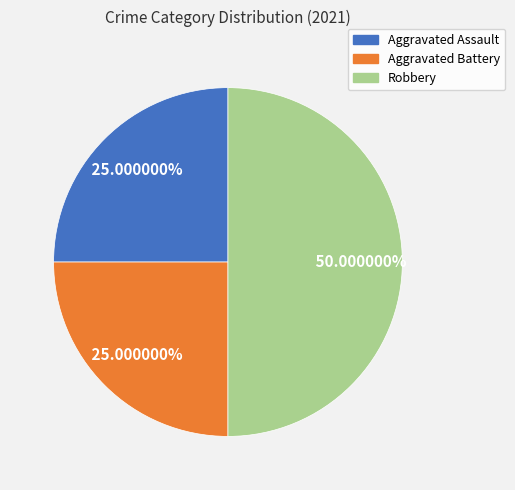

Is Aggravated Assault the majority of the pie?

No